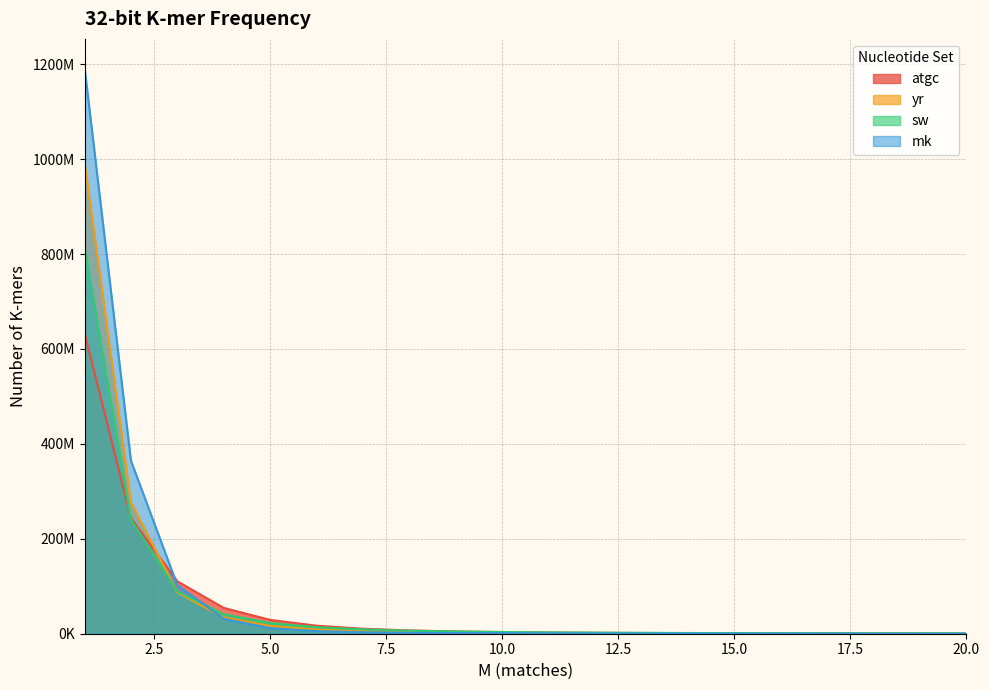

What is the total value across all series at 1?

3636142141